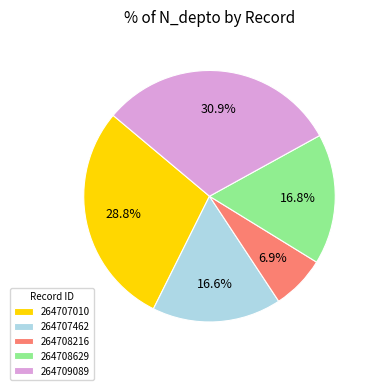

To the nearest percent, what is the difference between the largest and smallest slice percentages?

24%